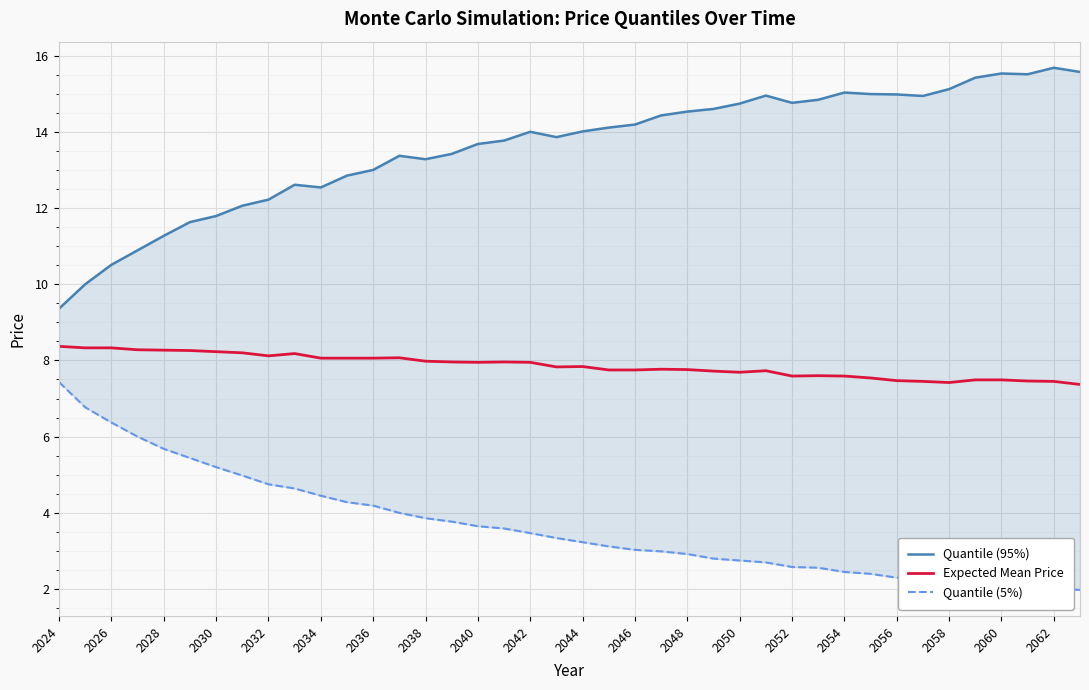

What is the highest value of the Expected Mean Price series?

8.4